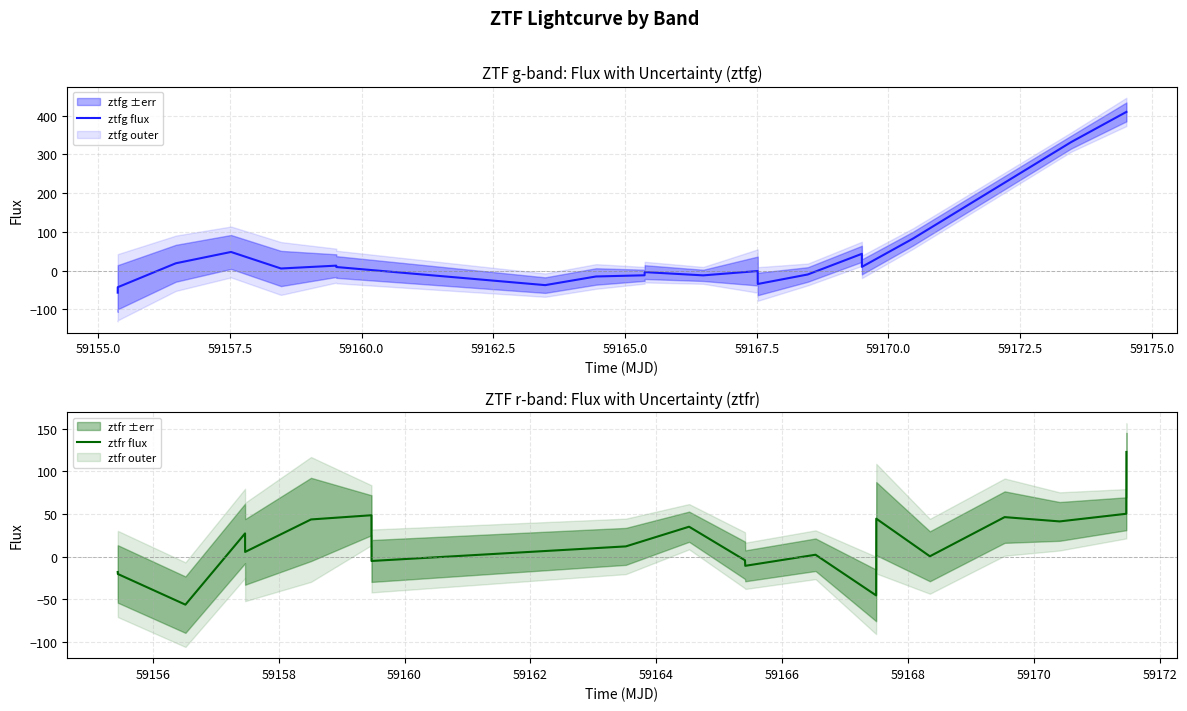

How many data points in ztfr flux are less than 11?

10